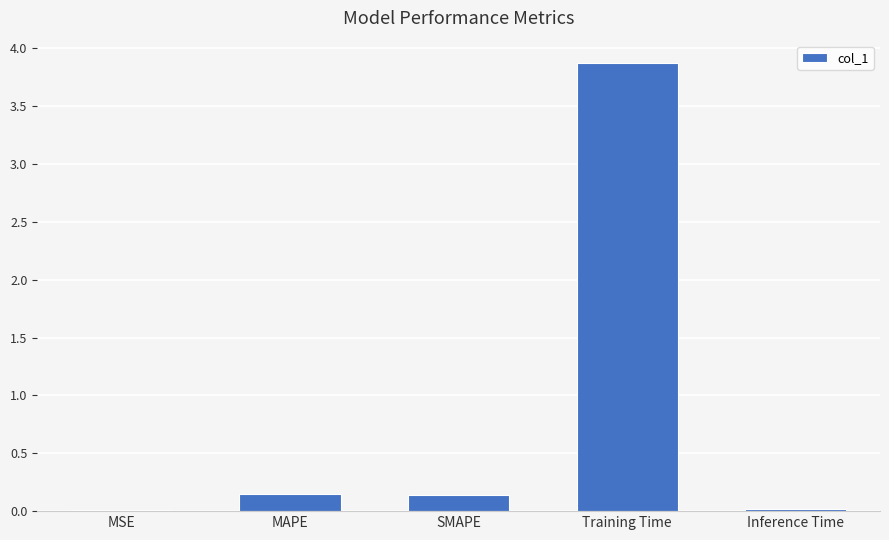

The chart shows a value of 3.9 at Training Time. True or false?

True